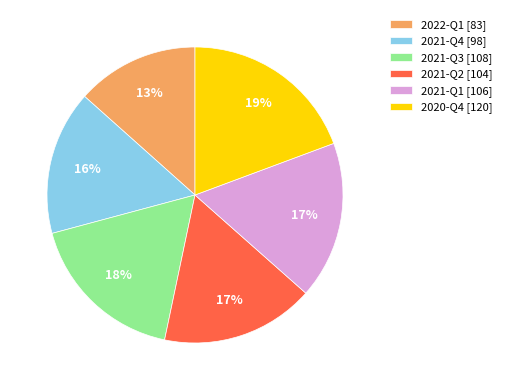

Do 2021-Q2 and 2020-Q4 together represent more than half of the pie?

No